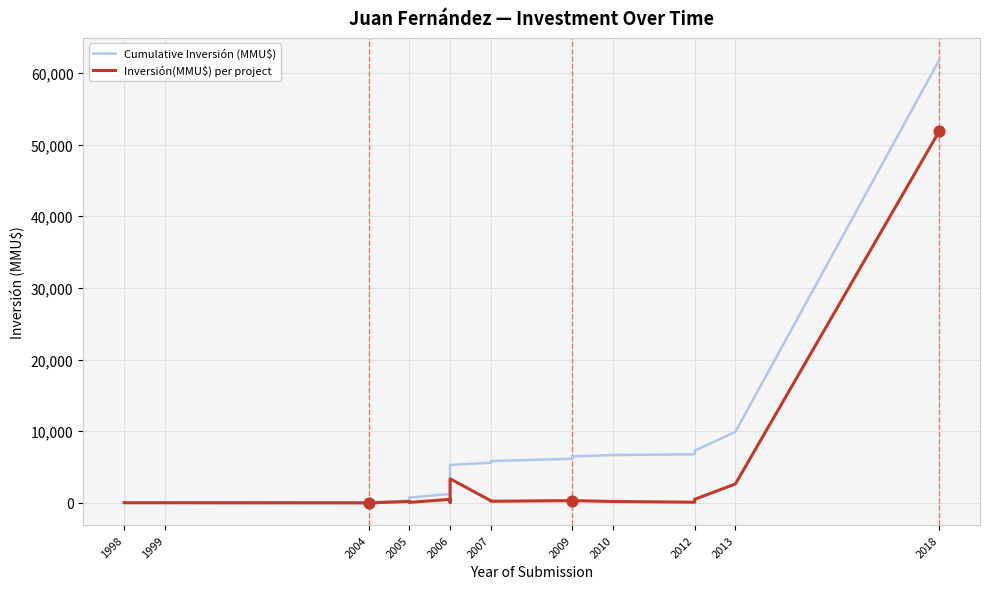

What are all the series names shown in the legend?

Cumulative Inversión (MMU$), Inversión(MMU$) per project